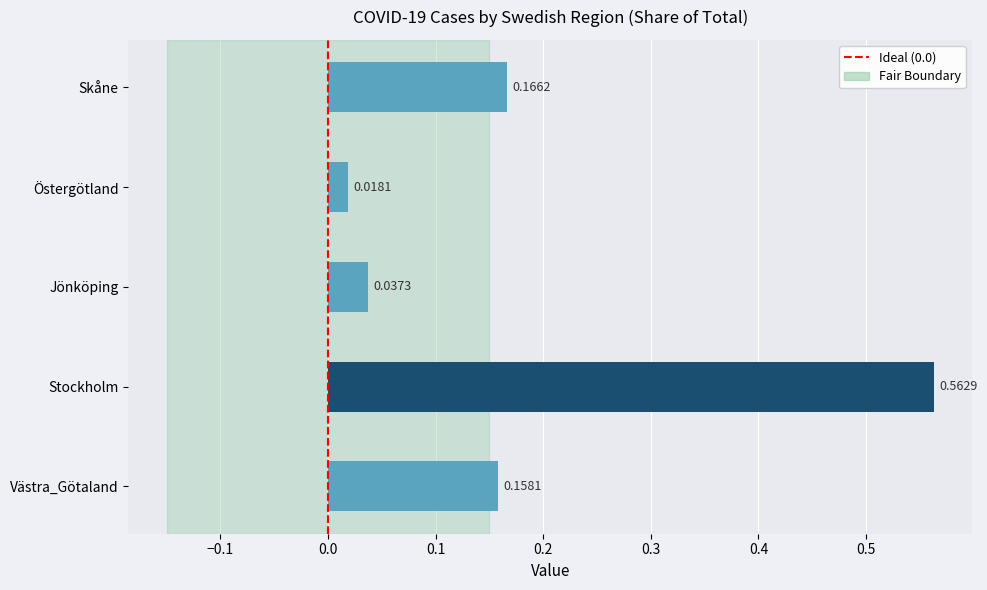

What is the difference between the values at Stockholm and Östergötland?

0.5